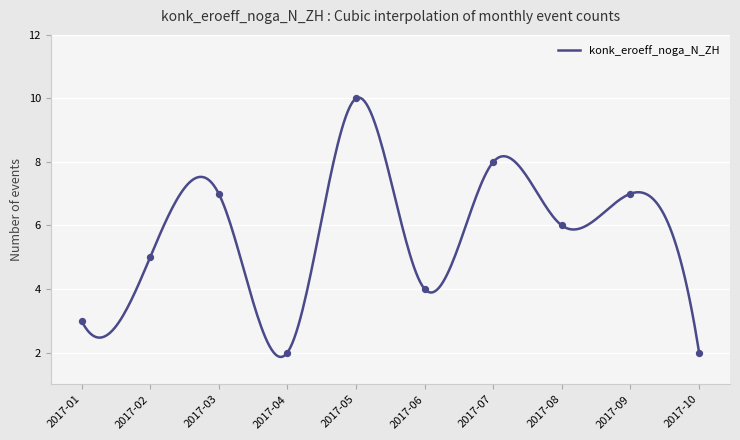

What is the maximum value for konk_eroeff_noga_N_ZH?

10.0